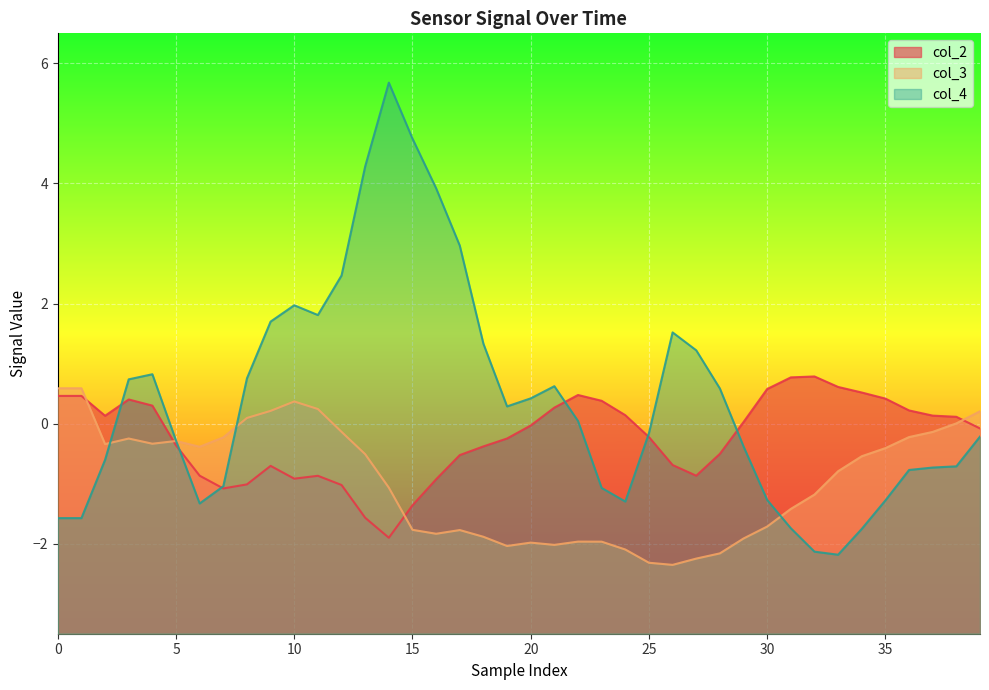

The col_2 series shows -2.3 at 13. True or false?

False